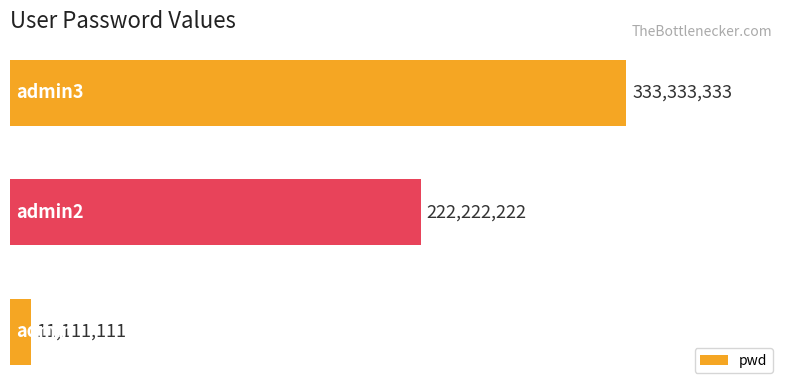

How many data points are less than 222222222?

1